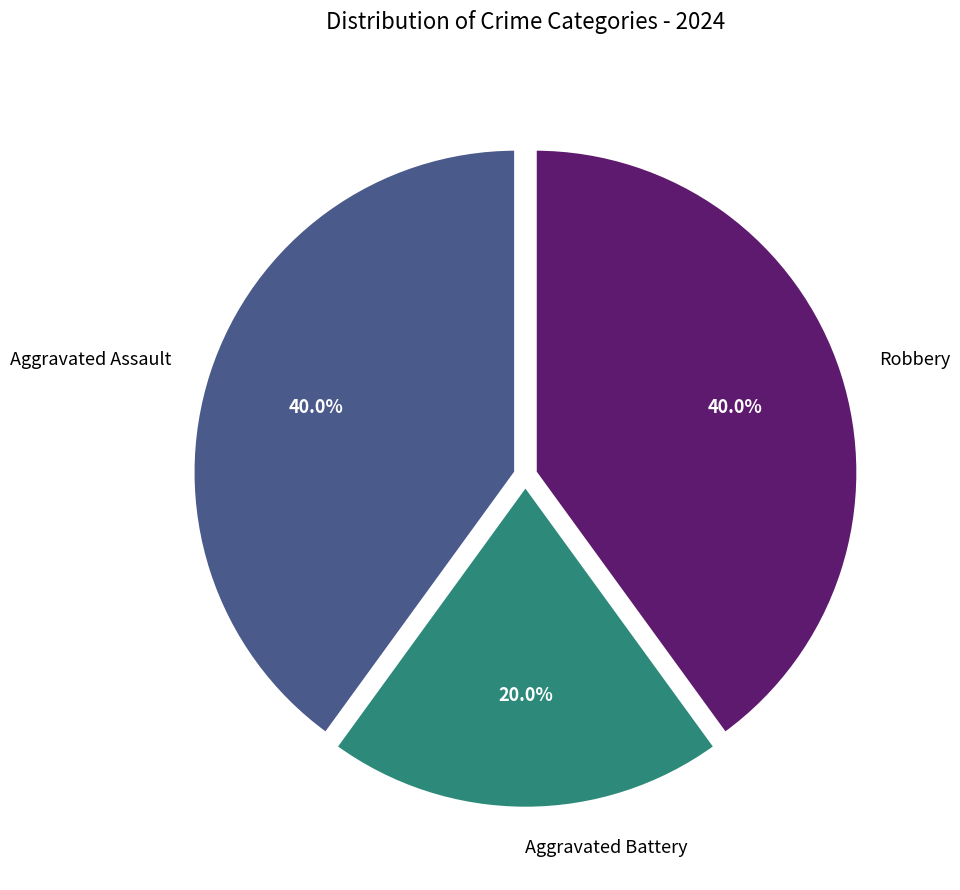

To the nearest percent, what is the average slice percentage?

33%